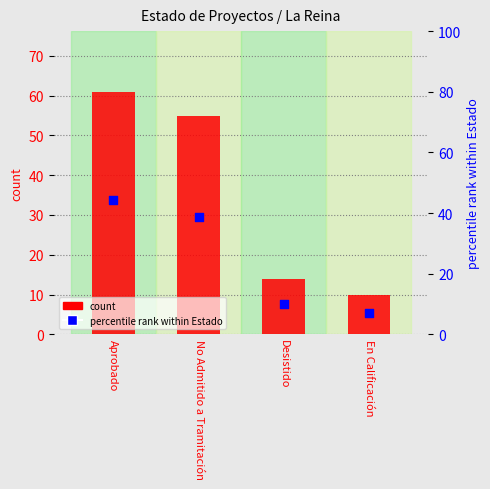

What are all the series names shown in the legend?

count, percentile rank within Estado